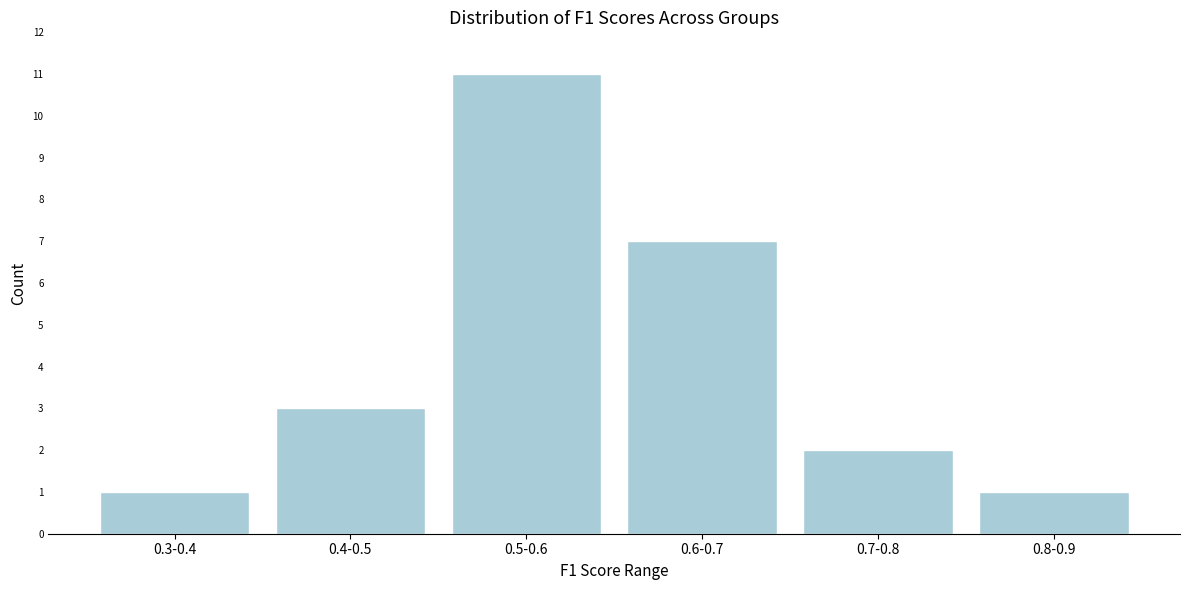

Reading right to left, what are all the values shown in this chart?

0.8-0.9=1	0.7-0.8=2	0.6-0.7=7	0.5-0.6=11	0.4-0.5=3	0.3-0.4=1